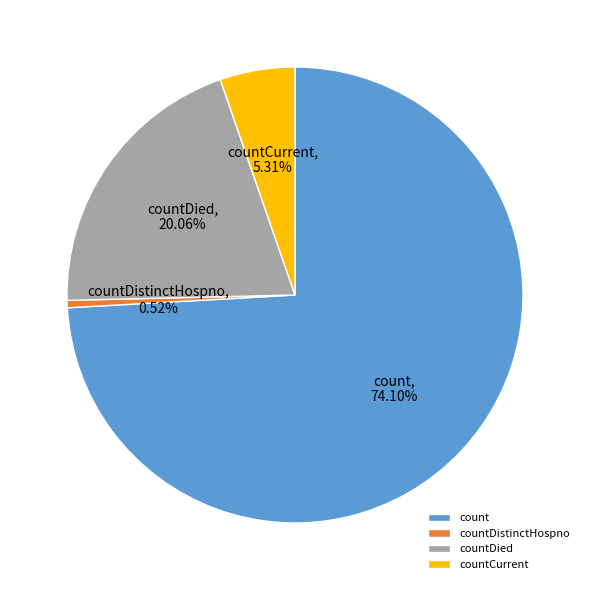

Between countCurrent and countDied, which is larger?

countDied